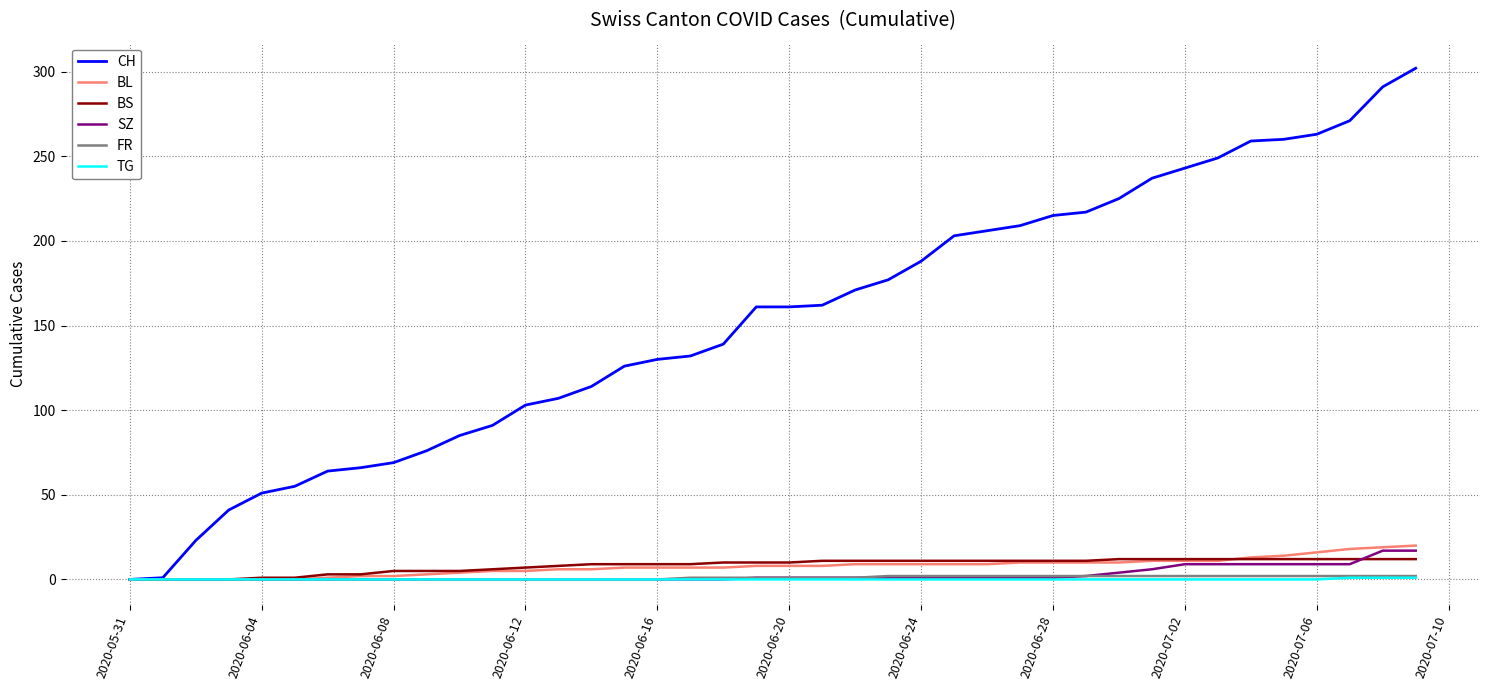

What is the maximum value shown in the chart?

302